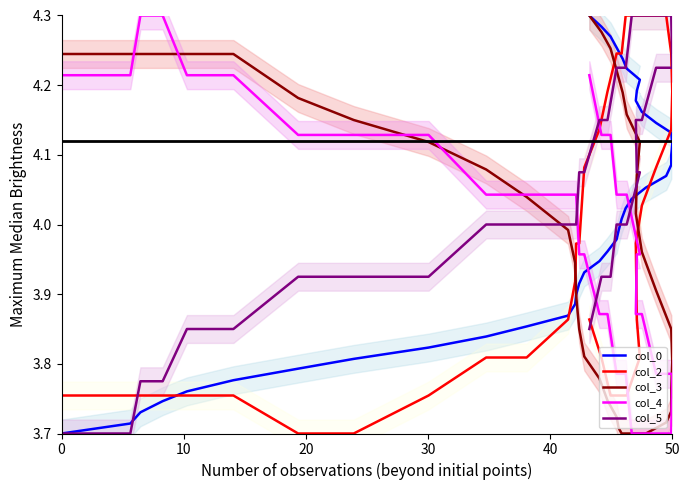

Reading right to left, what are all the values shown in this chart?

col_0: 4.3	4.3	4.3	4.3	4.2	4.2	4.2	4.2	4.2	4.2	4.1	4.1	4.1	4.1	4.1	4.1	4.1	4.0	4.0	4.0	4.0	4.0	4.0	3.9	3.9	3.9	3.9	3.9	3.9	3.9	3.8	3.8	3.8	3.8	3.8	3.8	3.7	3.7	3.7	3.7
col_2: 3.9	3.8	3.8	3.8	3.8	3.8	3.8	3.9	4.0	4.0	4.1	4.1	4.2	4.2	4.2	4.3	4.3	4.3	4.3	4.2	4.2	4.2	4.2	4.1	4.1	4.0	4.0	3.9	3.9	3.8	3.8	3.8	3.7	3.7	3.8	3.8	3.8	3.8	3.8	3.8
col_3: 4.3	4.3	4.3	4.2	4.2	4.2	4.1	4.1	4.0	4.0	3.9	3.9	3.8	3.8	3.7	3.7	3.7	3.7	3.7	3.7	3.7	3.7	3.7	3.8	3.8	3.9	3.9	3.9	4.0	4.0	4.1	4.1	4.2	4.2	4.2	4.2	4.2	4.2	4.2	4.2
col_4: 4.2	4.1	4.1	4.0	4.0	4.0	4.0	4.0	3.9	3.9	3.8	3.8	3.8	3.7	3.7	3.7	3.7	3.7	3.8	3.8	3.8	3.8	3.9	3.9	4.0	4.0	4.0	4.0	4.0	4.0	4.0	4.1	4.1	4.1	4.2	4.2	4.3	4.3	4.2	4.2
col_5: 3.9	3.9	3.9	4.0	4.0	4.0	4.1	4.1	4.2	4.2	4.2	4.2	4.2	4.3	4.3	4.3	4.3	4.3	4.2	4.2	4.2	4.2	4.2	4.2	4.1	4.1	4.0	4.0	4.0	4.0	4.0	3.9	3.9	3.9	3.9	3.9	3.8	3.8	3.7	3.7